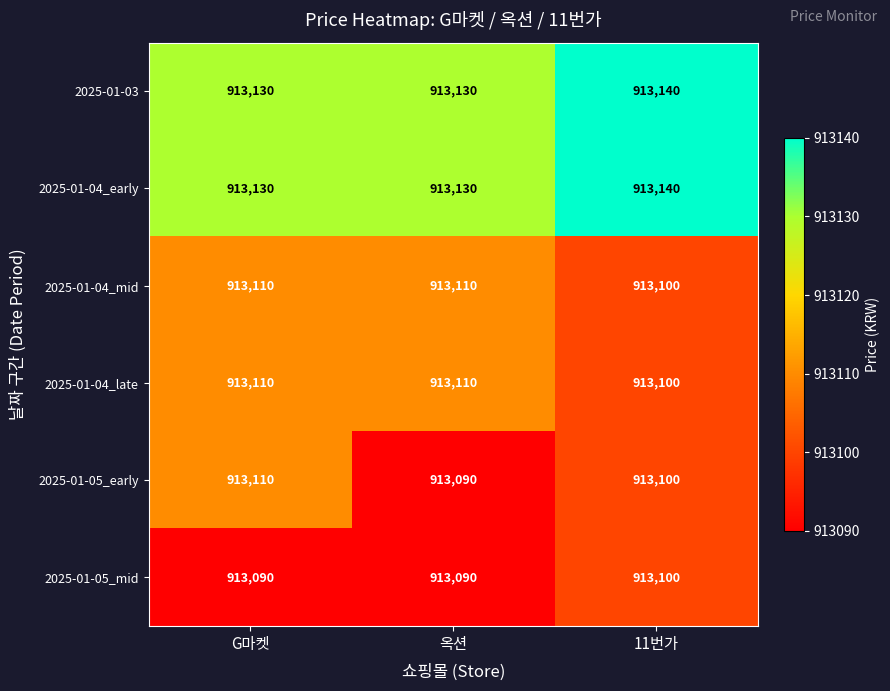

What is the average value of the 2025-01-05_early series?

913100